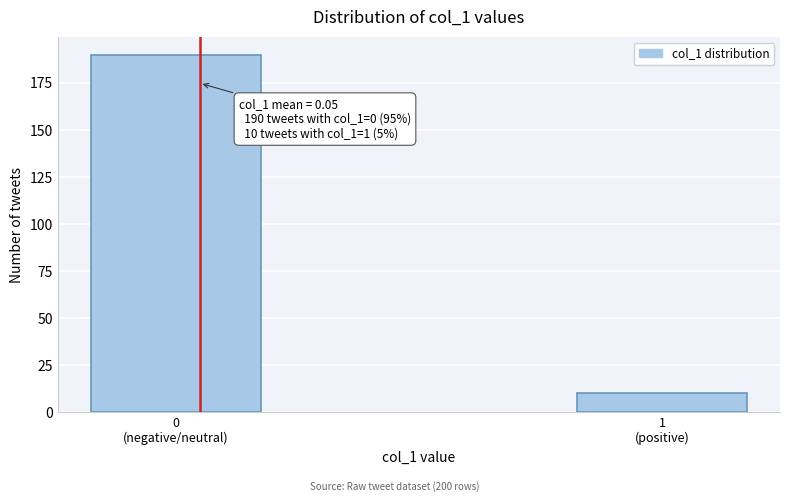

Reading right to left, transcribe all the data shown in this chart.

10	190